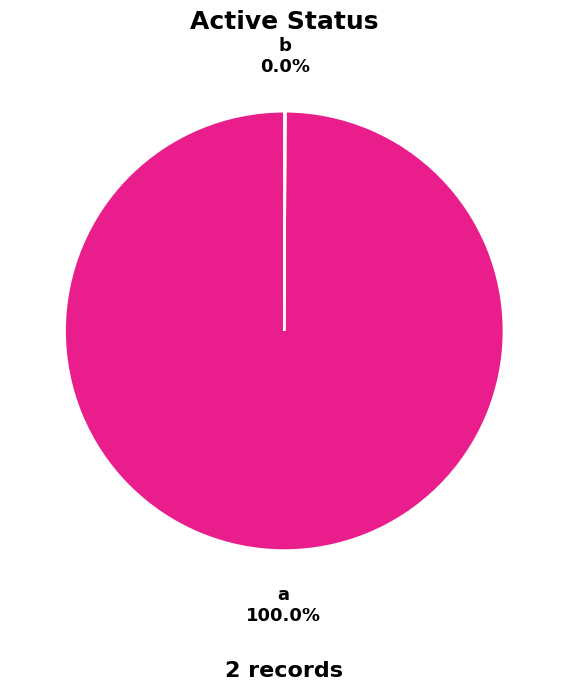

What is the largest slice in the pie chart?

a